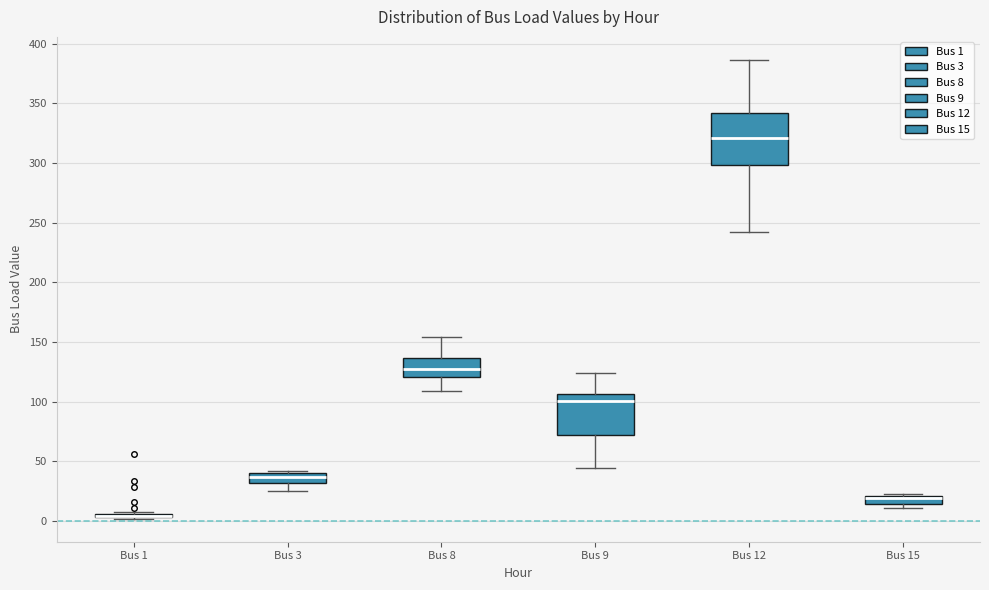

Which box is the tallest, from its lower edge to its upper edge?

Bus 12